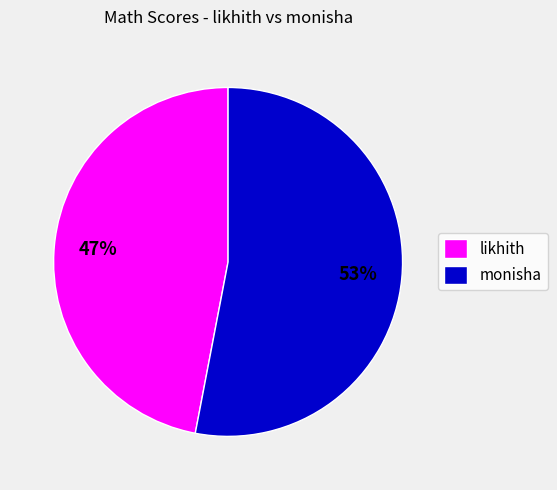

Which category has the biggest portion of the pie?

monisha